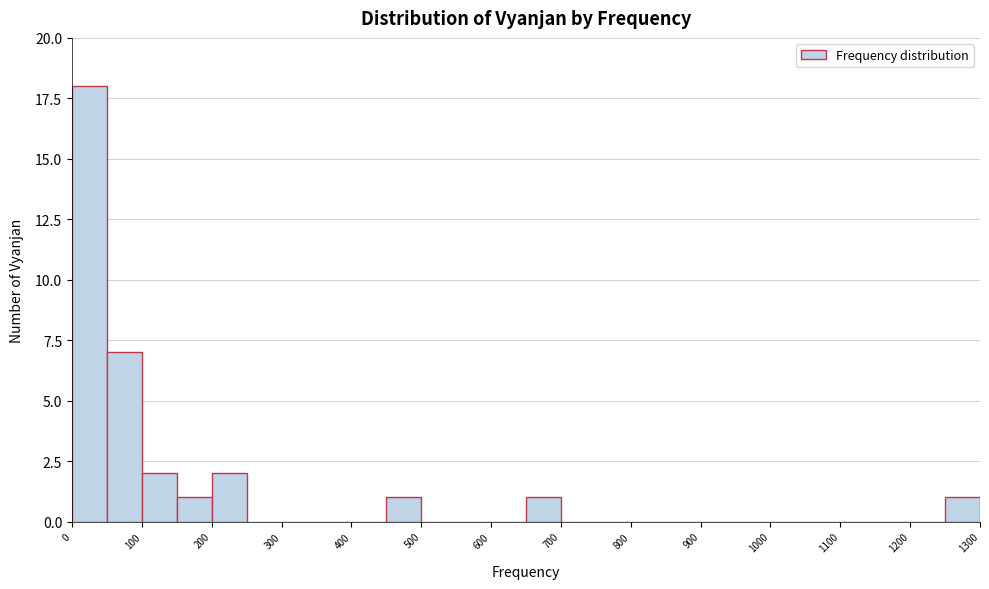

Which range on the x-axis has the tallest bar?

0 to 50